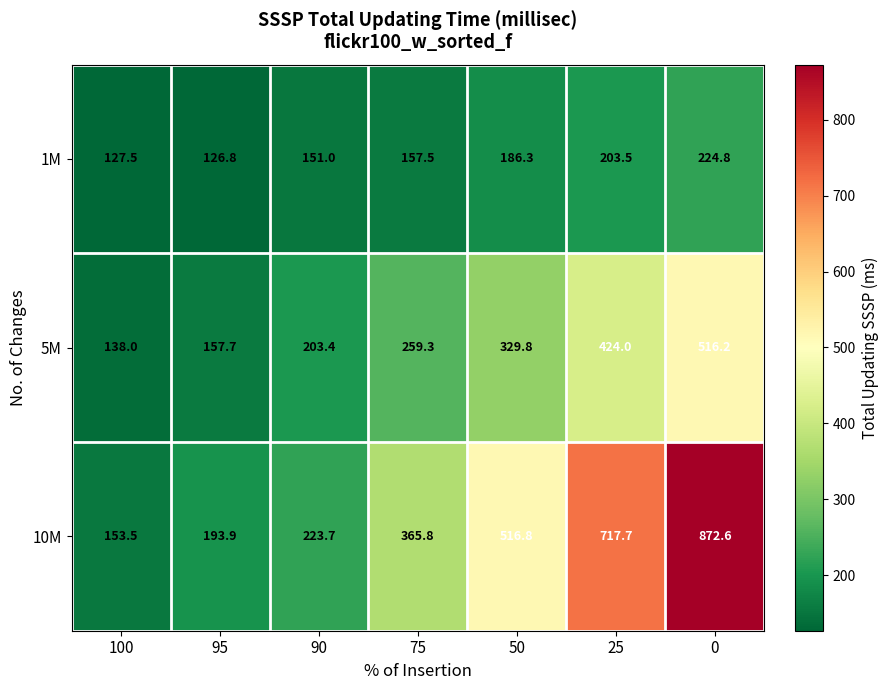

At 50, list the series in order from smallest to largest.

1M, 5M, 10M